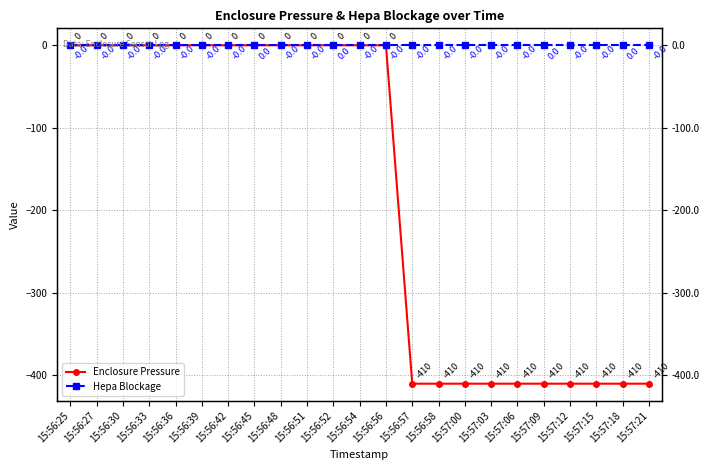

At which category is the sum across all series the highest?

15:56:25